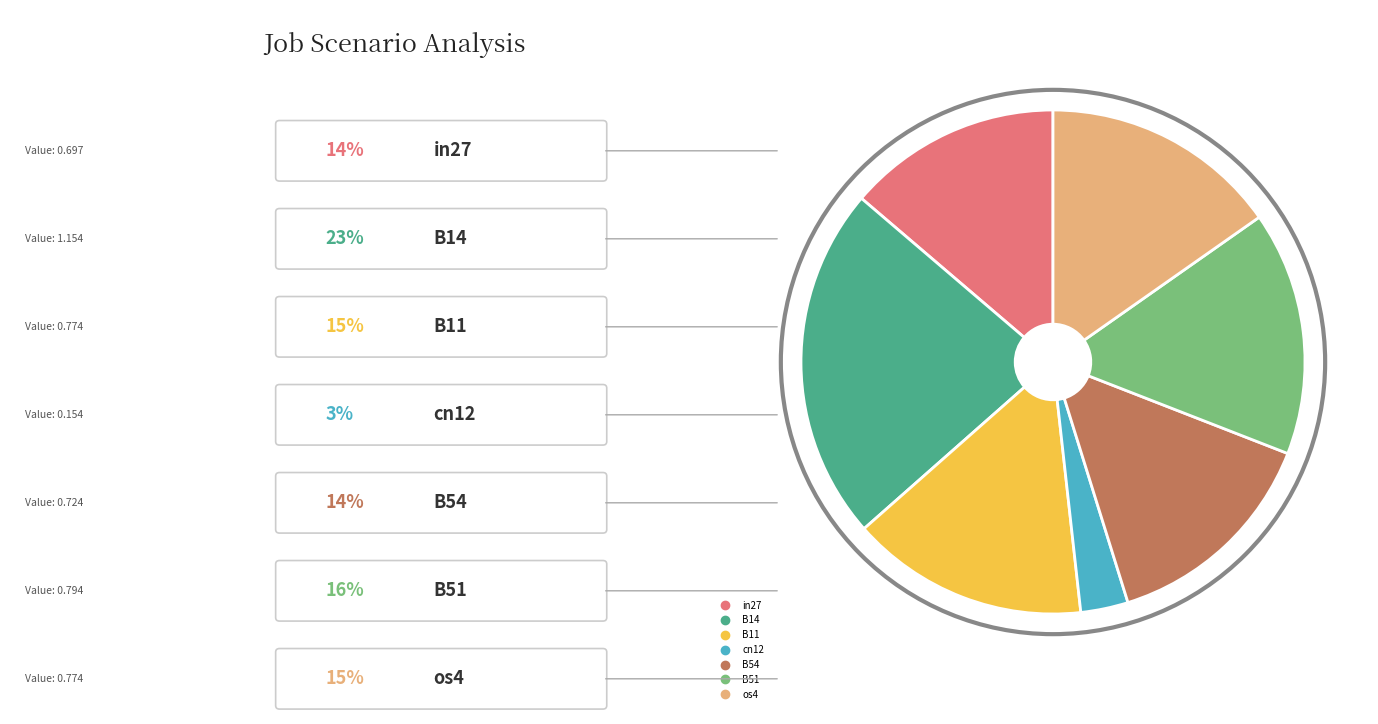

Which category has the smallest portion of the pie?

cn12